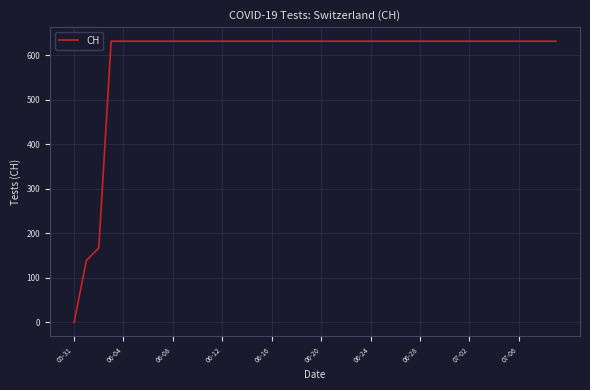

What is the difference between the maximum and minimum values?

631